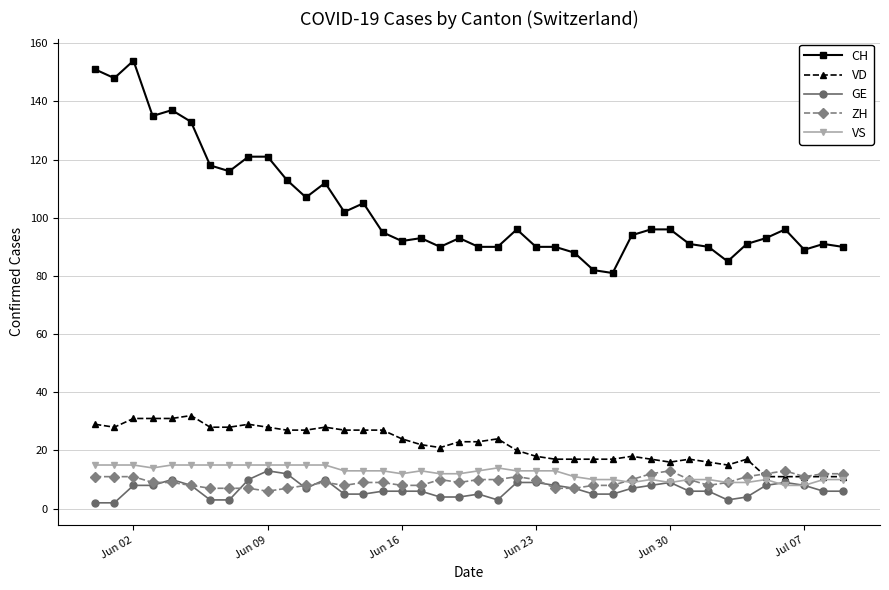

Which series has the largest total across all categories?

CH